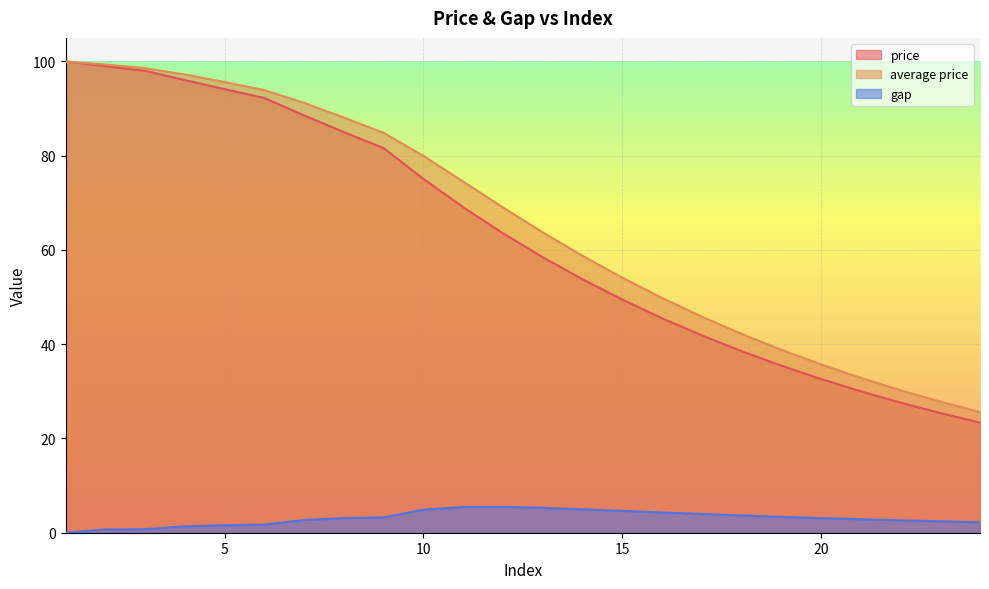

How many data points does each series have?

24